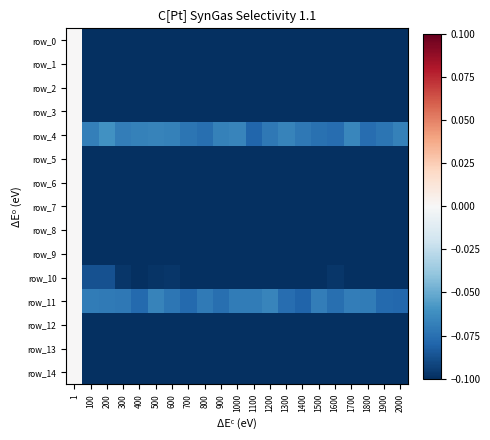

Between 300 and 1800, which series saw the biggest shift?

row_10